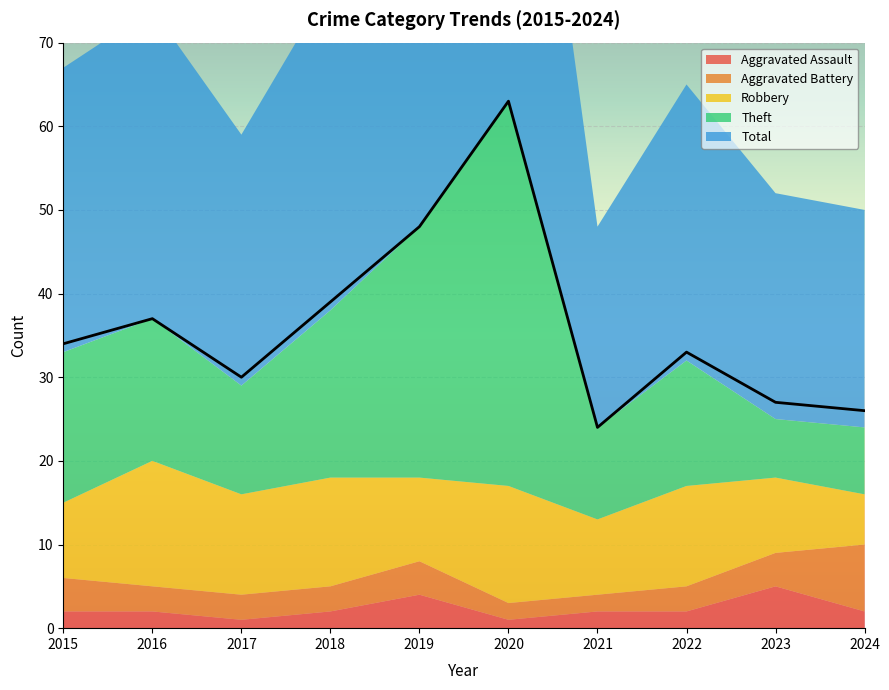

True or false: Aggravated Assault and Robbery cross at least once.

False